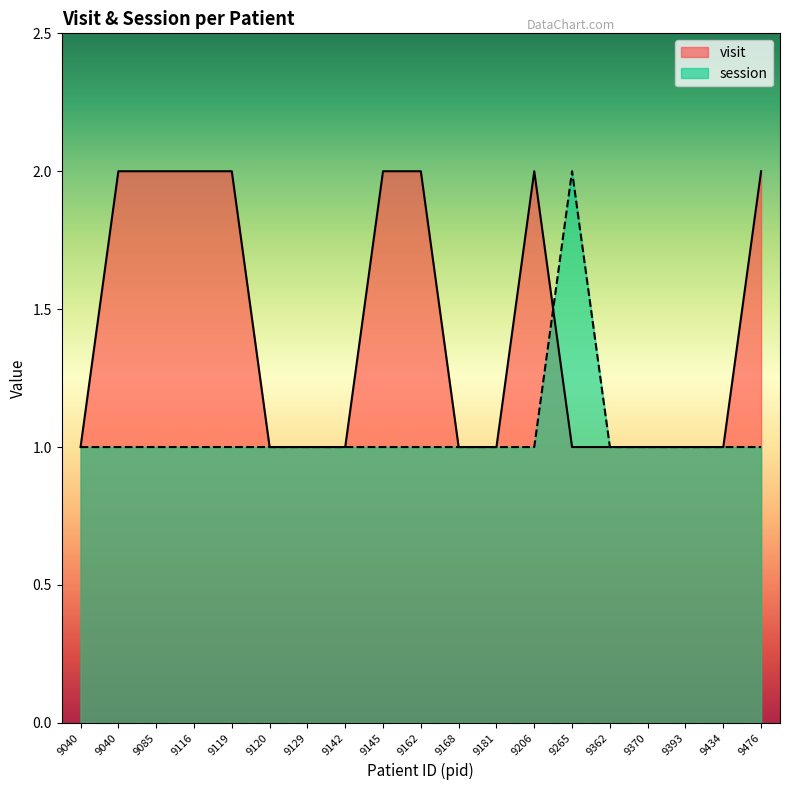

Rank the series by their average value, from highest to lowest.

visit, session